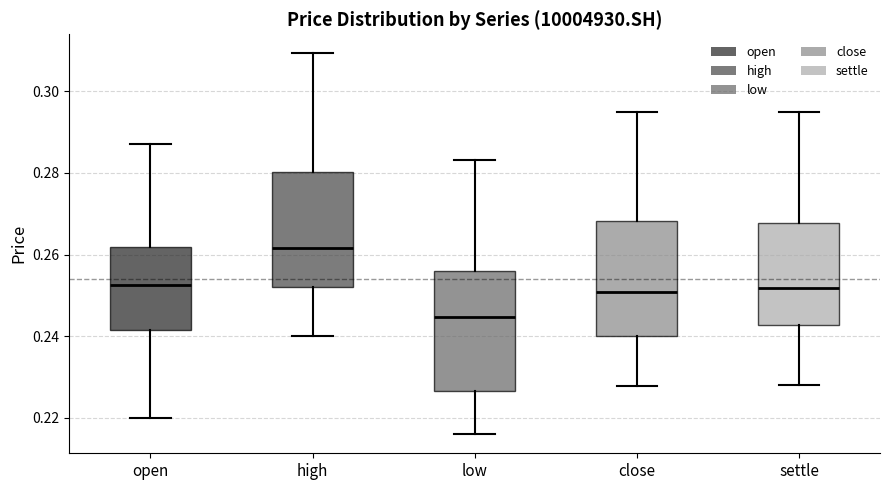

Which box's median line is the lowest?

low